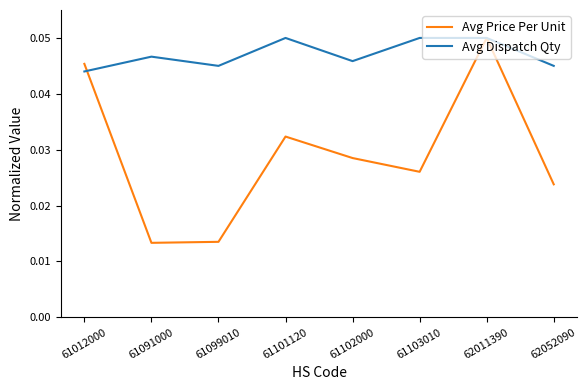

How many interior local valleys does the Avg Dispatch Qty series have?

2